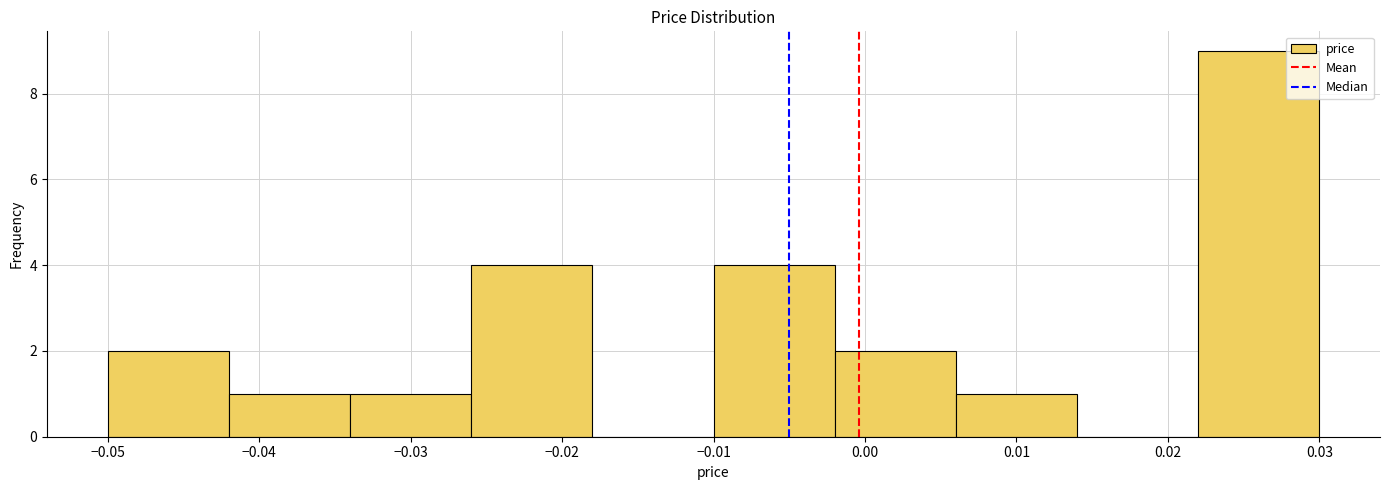

How tall is the bar that spans -0.042 to -0.034 on the x-axis? The values are not printed on the chart, so give them approximately, as read against the axis.

1